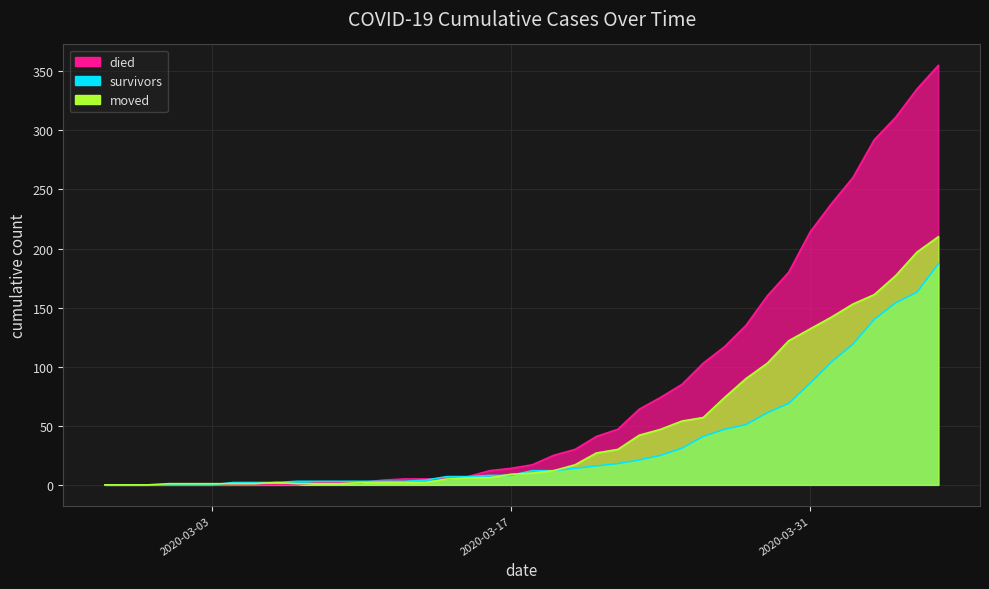

Reading left to right, extract all data points from this chart.

survivors: 2020-02-27=0	2020-02-28=0	2020-02-29=0	2020-03-01=0	2020-03-02=0	2020-03-03=0	2020-03-04=2	2020-03-05=2	2020-03-06=2	2020-03-07=3	2020-03-08=3	2020-03-09=3	2020-03-10=3	2020-03-11=3	2020-03-12=3	2020-03-13=4	2020-03-14=7	2020-03-15=7	2020-03-16=8	2020-03-17=8	2020-03-18=12	2020-03-19=12	2020-03-20=14	2020-03-21=16	2020-03-22=18	2020-03-23=21	2020-03-24=25	2020-03-25=31	2020-03-26=41	2020-03-27=47	2020-03-28=51	2020-03-29=61	2020-03-30=69	2020-03-31=86	2020-04-01=104	2020-04-02=119	2020-04-03=140	2020-04-04=154	2020-04-05=163	2020-04-06=187
died: 2020-02-27=0	2020-02-28=0	2020-02-29=0	2020-03-01=0	2020-03-02=0	2020-03-03=0	2020-03-04=0	2020-03-05=0	2020-03-06=0	2020-03-07=0	2020-03-08=2	2020-03-09=2	2020-03-10=2	2020-03-11=4	2020-03-12=5	2020-03-13=5	2020-03-14=5	2020-03-15=7	2020-03-16=12	2020-03-17=14	2020-03-18=17	2020-03-19=25	2020-03-20=30	2020-03-21=41	2020-03-22=47	2020-03-23=64	2020-03-24=74	2020-03-25=85	2020-03-26=103	2020-03-27=117	2020-03-28=135	2020-03-29=160	2020-03-30=180	2020-03-31=214	2020-04-01=238	2020-04-02=260	2020-04-03=292	2020-04-04=311	2020-04-05=335	2020-04-06=355
moved: 2020-02-27=0	2020-02-28=0	2020-02-29=0	2020-03-01=1	2020-03-02=1	2020-03-03=1	2020-03-04=1	2020-03-05=1	2020-03-06=2	2020-03-07=1	2020-03-08=1	2020-03-09=1	2020-03-10=2	2020-03-11=2	2020-03-12=2	2020-03-13=2	2020-03-14=5	2020-03-15=6	2020-03-16=6	2020-03-17=9	2020-03-18=10	2020-03-19=12	2020-03-20=17	2020-03-21=27	2020-03-22=30	2020-03-23=42	2020-03-24=47	2020-03-25=54	2020-03-26=57	2020-03-27=74	2020-03-28=90	2020-03-29=103	2020-03-30=122	2020-03-31=132	2020-04-01=142	2020-04-02=153	2020-04-03=161	2020-04-04=177	2020-04-05=197	2020-04-06=210